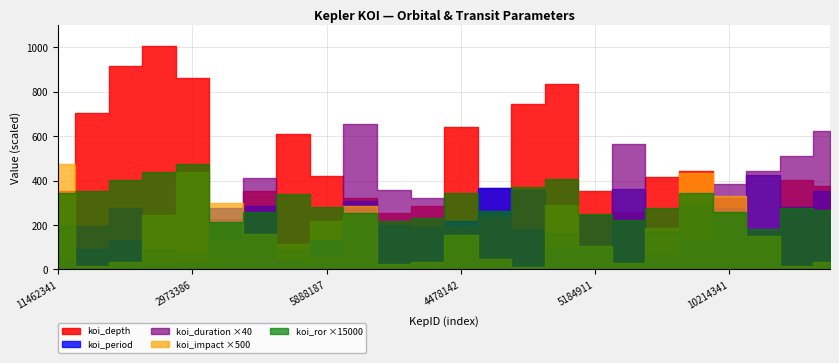

List the series in order of their peak value, lowest first.

koi_ror, koi_impact, koi_duration, koi_period, koi_depth